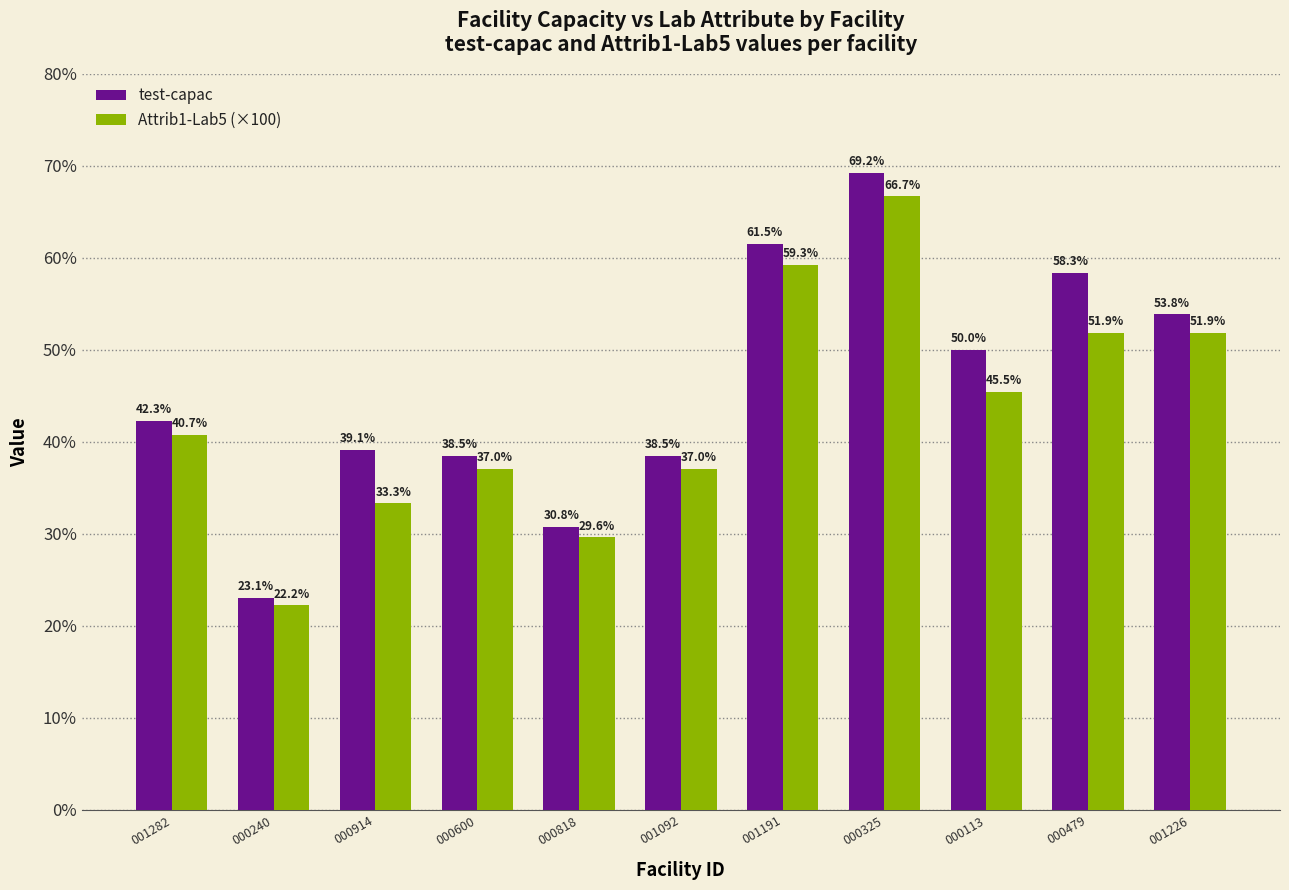

What is the difference between the maximum and minimum values in the test-capac series?

46.2